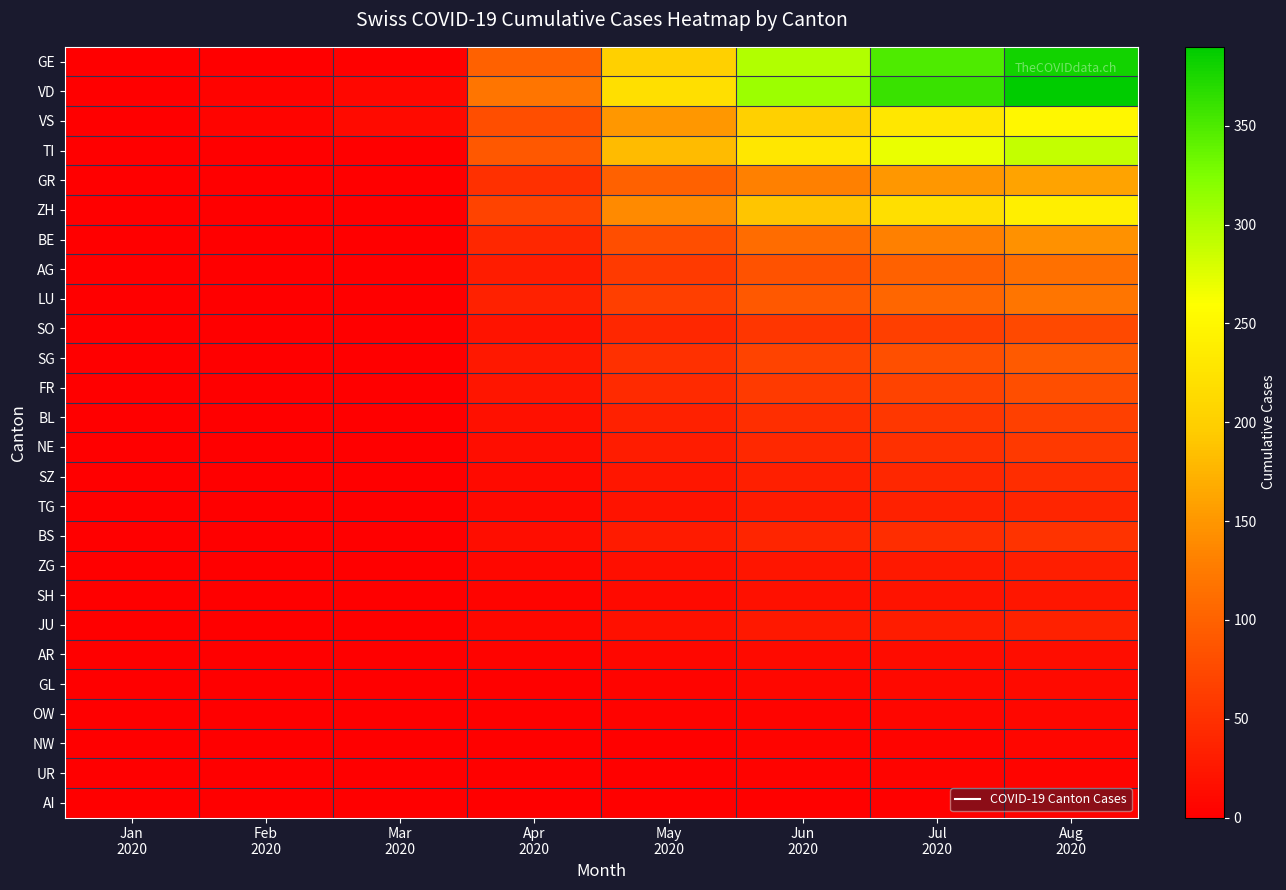

Between Aug
2020 and Feb
2020, which is larger?

Aug
2020